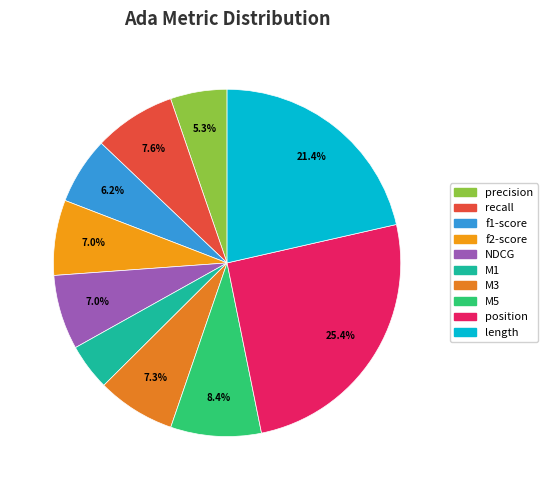

How many slices are in this pie chart?

10